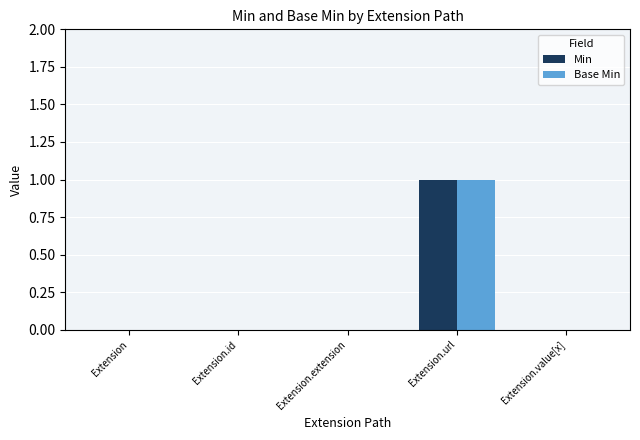

Which category has the highest value in the Base Min series?

Extension.url